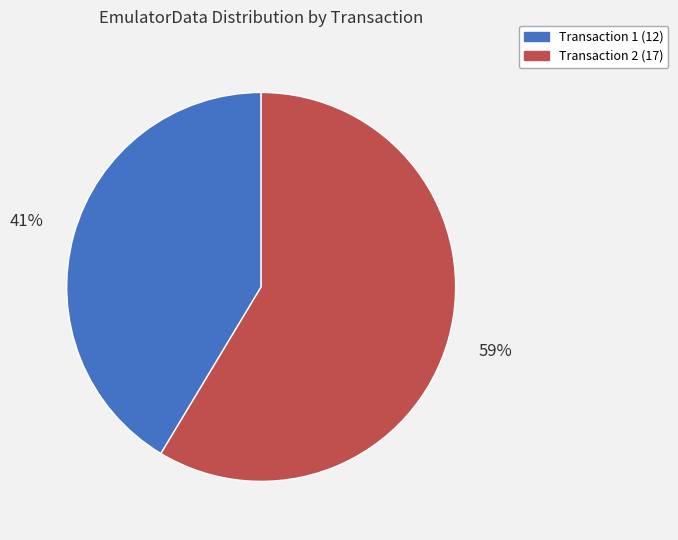

To the nearest percent, what is the average slice percentage?

50%